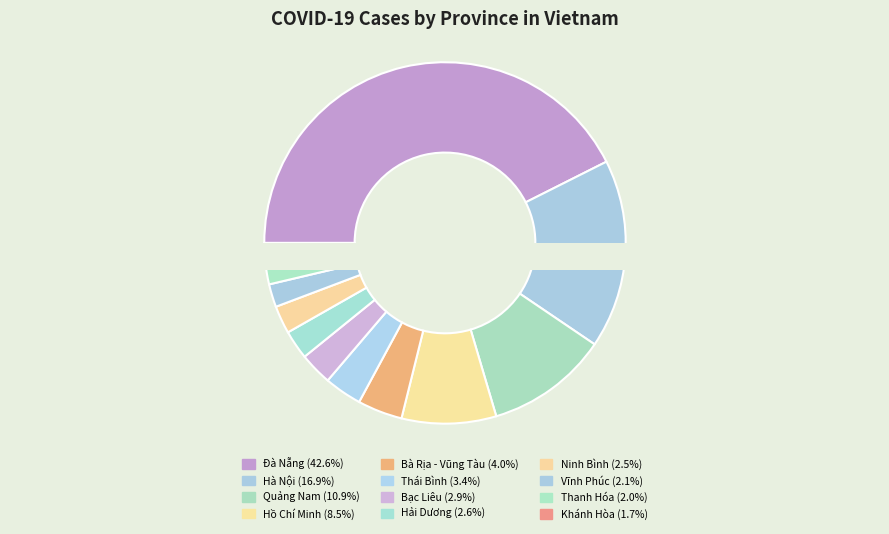

What percentage do Hà Nội and Hồ Chí Minh together represent?

25.4%